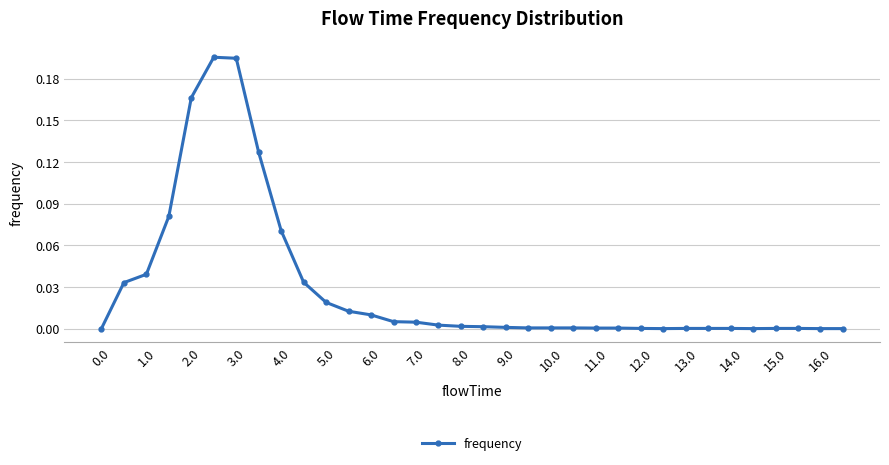

What is the sum of all values?

1.0